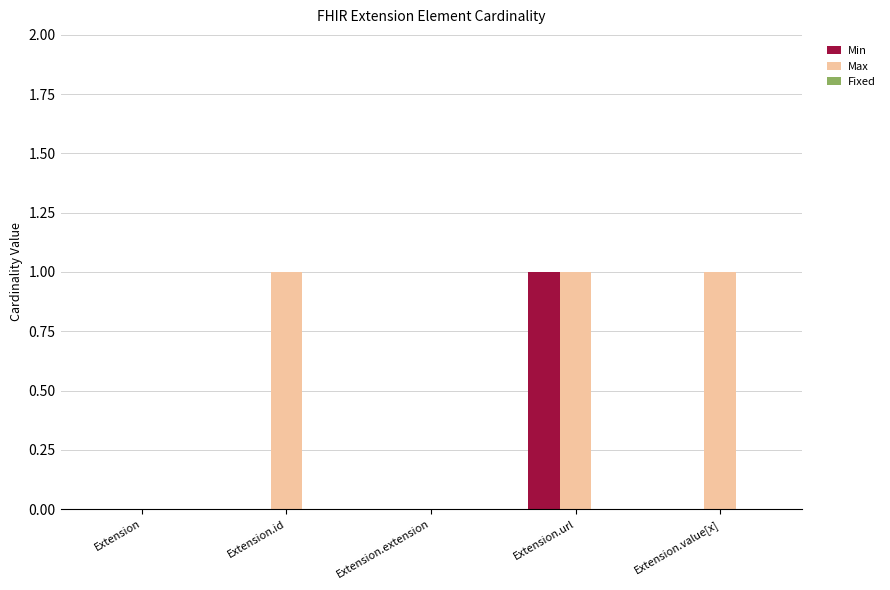

Are the bars horizontal?

No